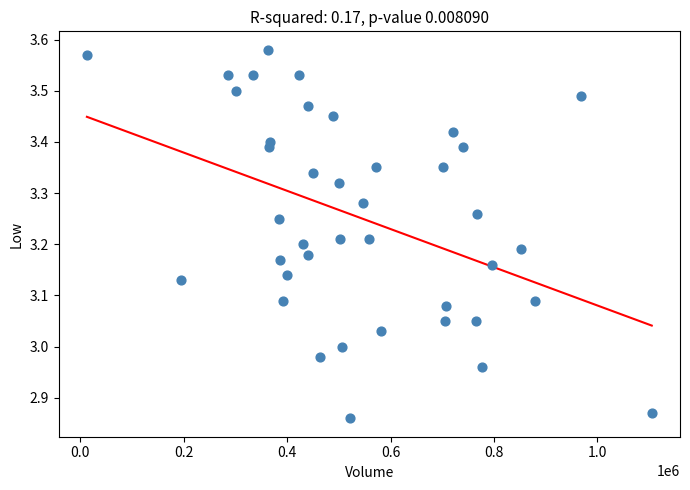

What is the range of Y values (max minus min)?

0.7